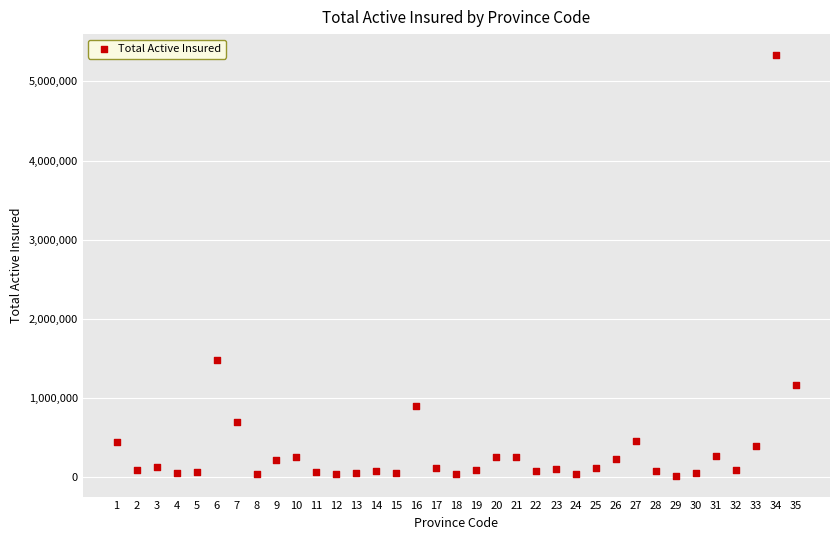

What is the range of Y values (max minus min)?

5313454